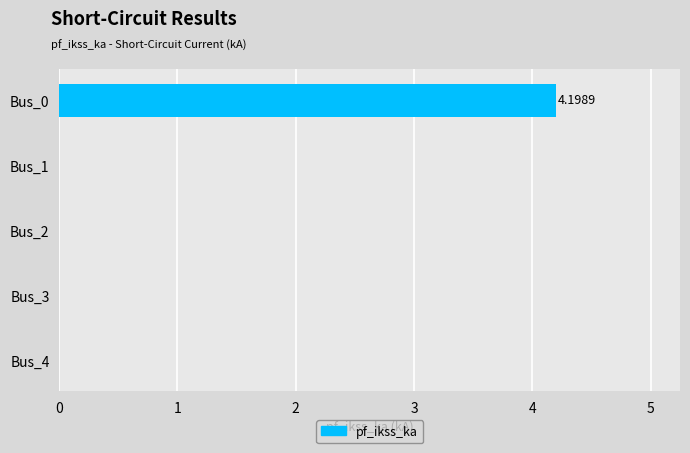

What is the maximum value shown in the chart?

4.2